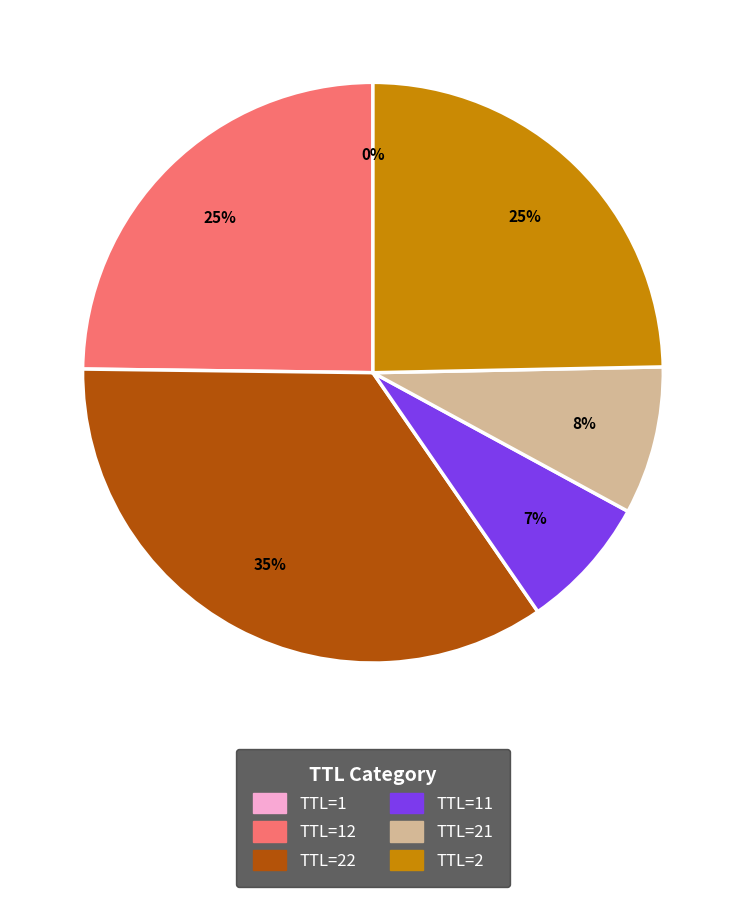

To the nearest percent, what is the average slice percentage?

17%